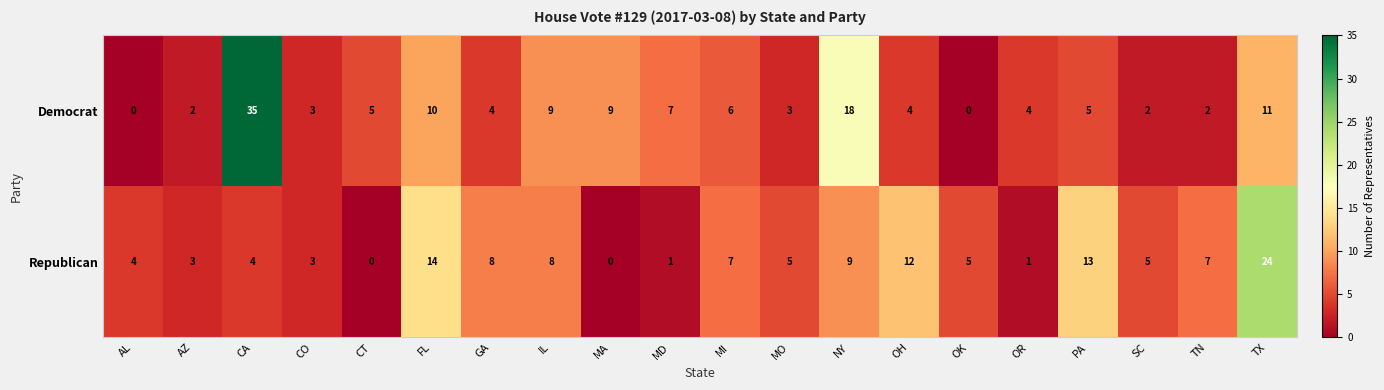

Rank the series by their average value, from highest to lowest.

Democrat, Republican